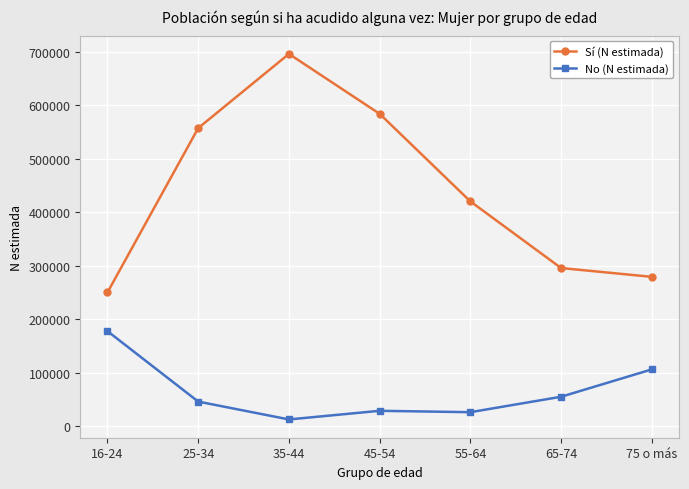

Which label corresponds to the largest value in the chart?

35-44